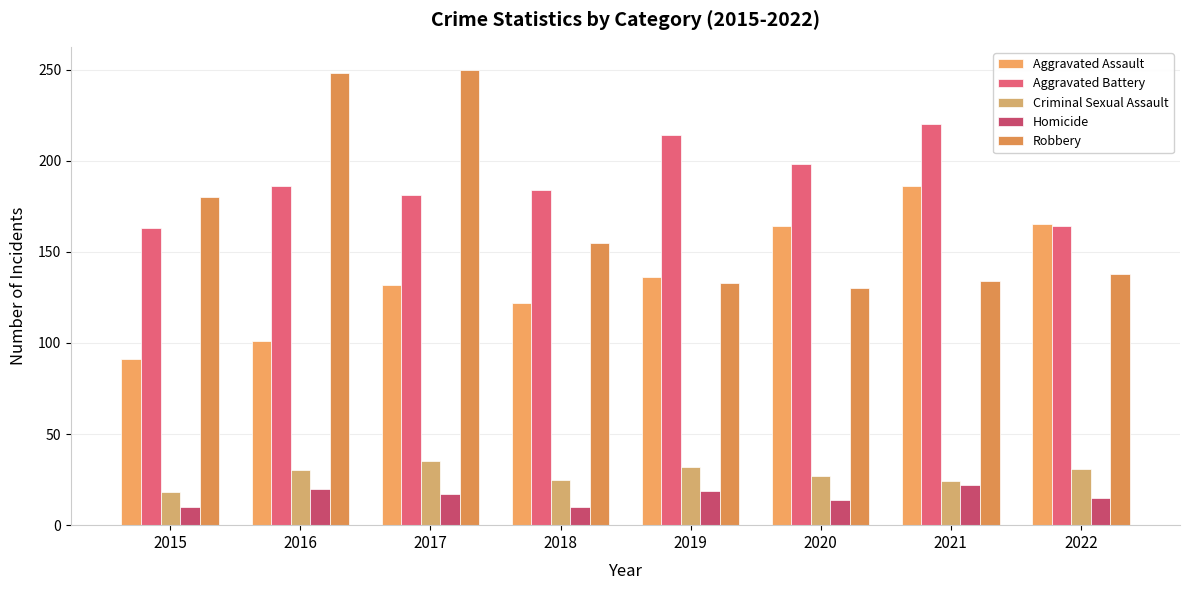

Does the chart contain any negative values?

No